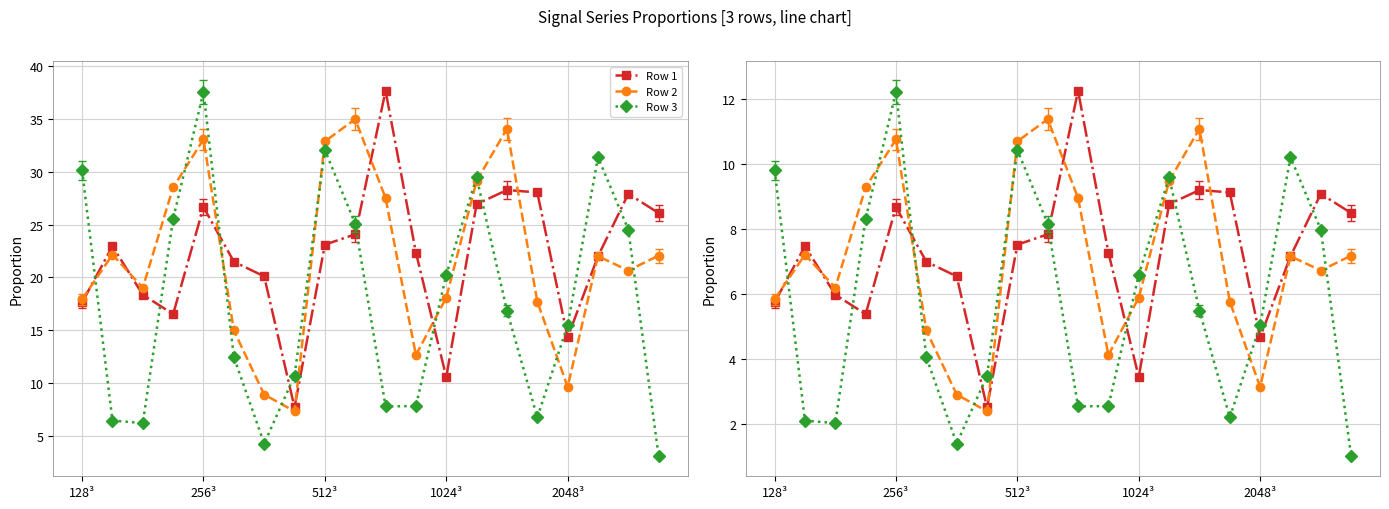

Which series has the largest range (max minus min)?

Row 3